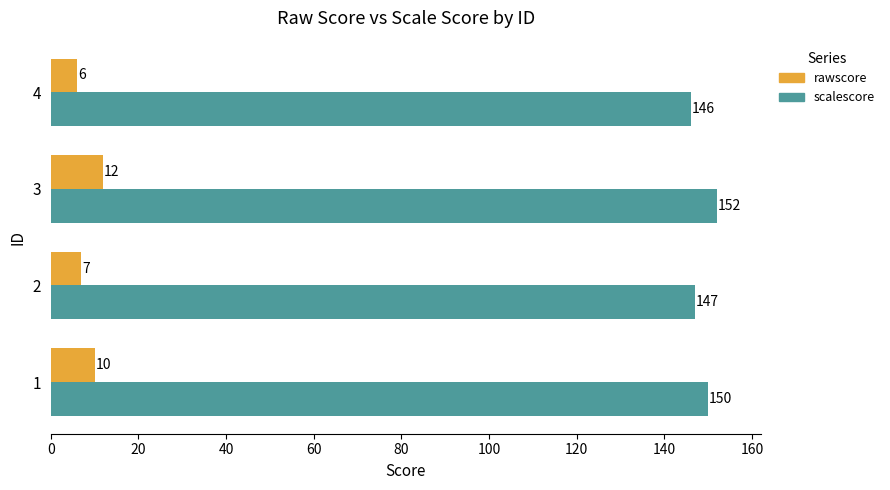

The scalescore series shows 252 at 2. True or false?

False